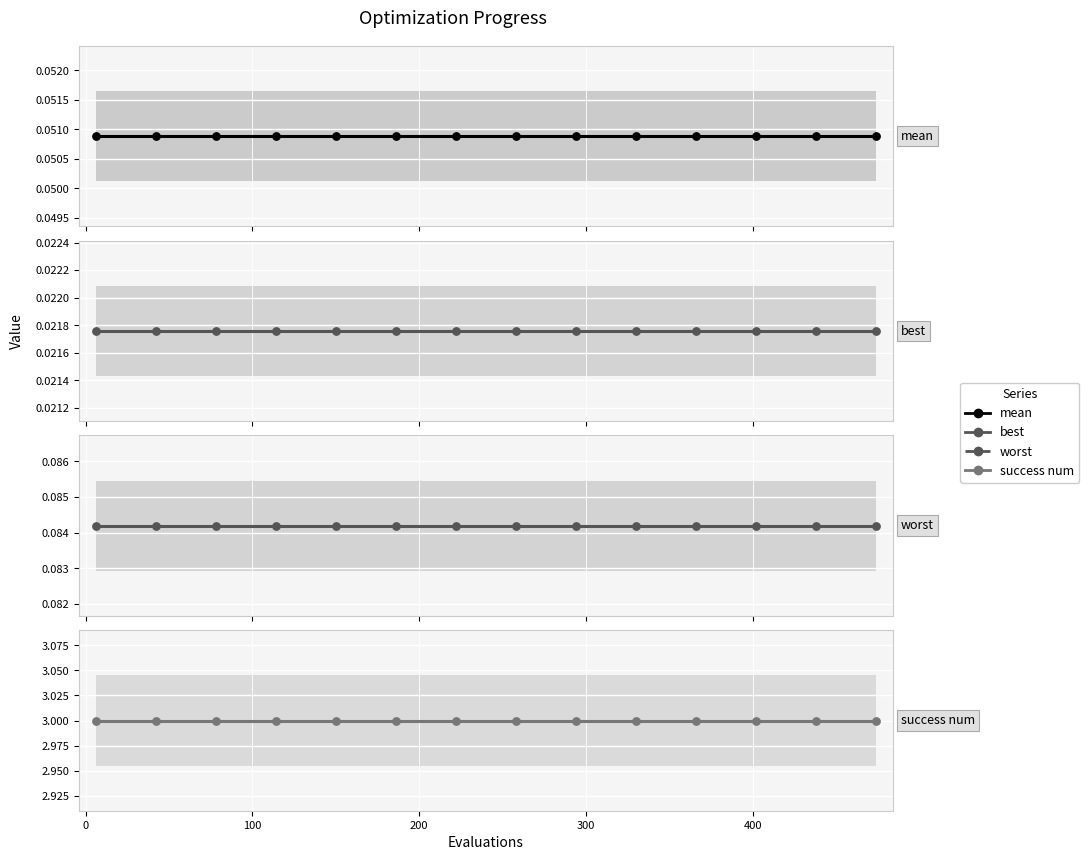

At how many categories does at least one series exceed 1?

14